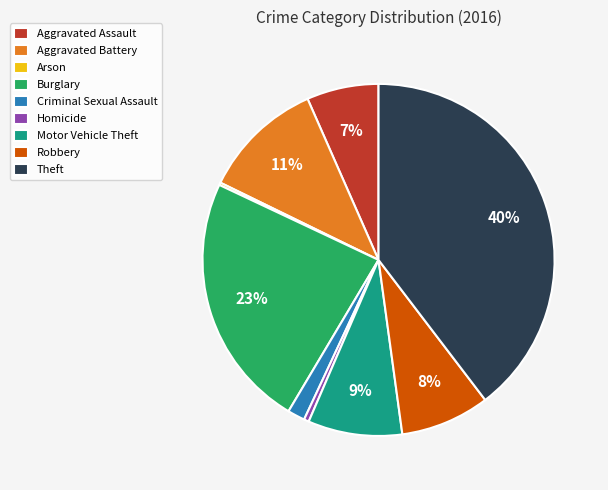

To the nearest percent, what portion does Motor Vehicle Theft represent?

9%